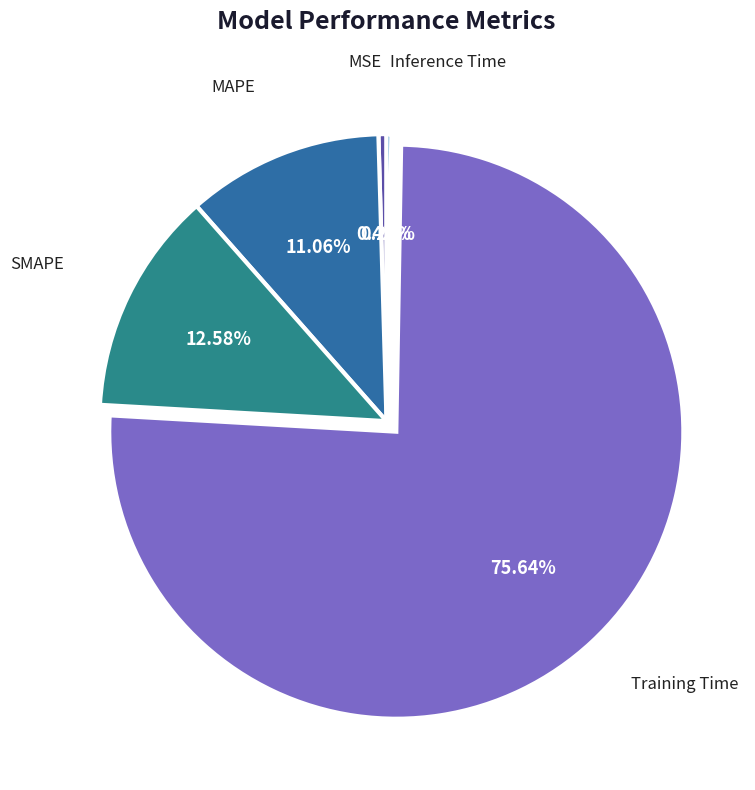

Count the number of slices in the pie.

5